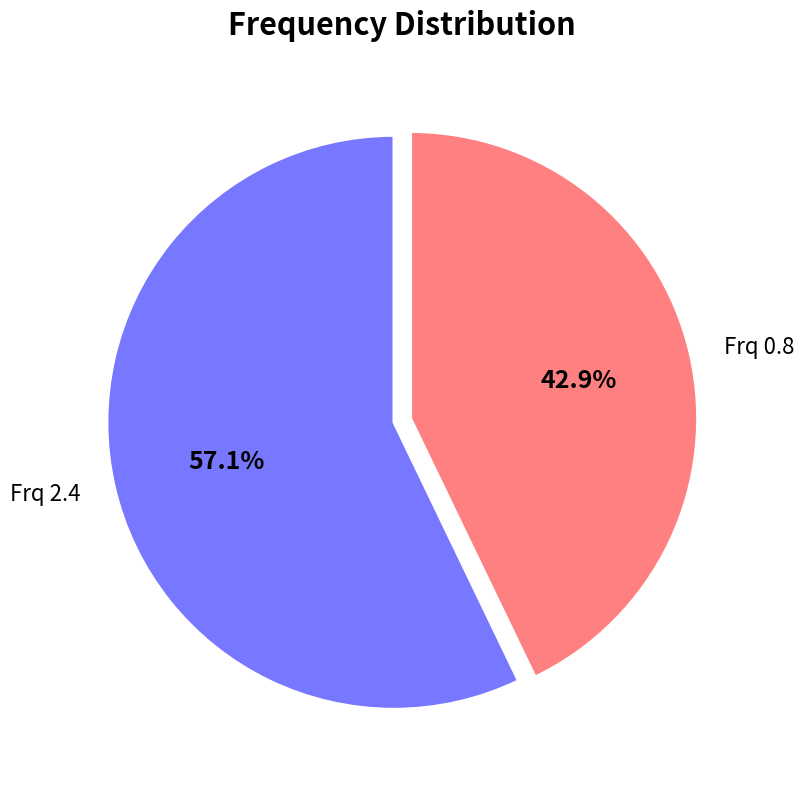

Does any single category account for the majority?

Yes